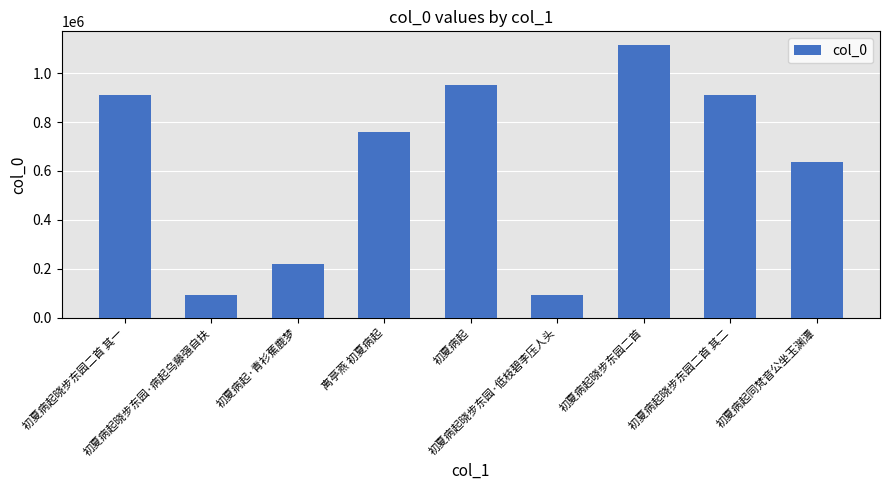

What is the difference between the values at 初夏病起 and 初夏病起晓步东园二首?

162663